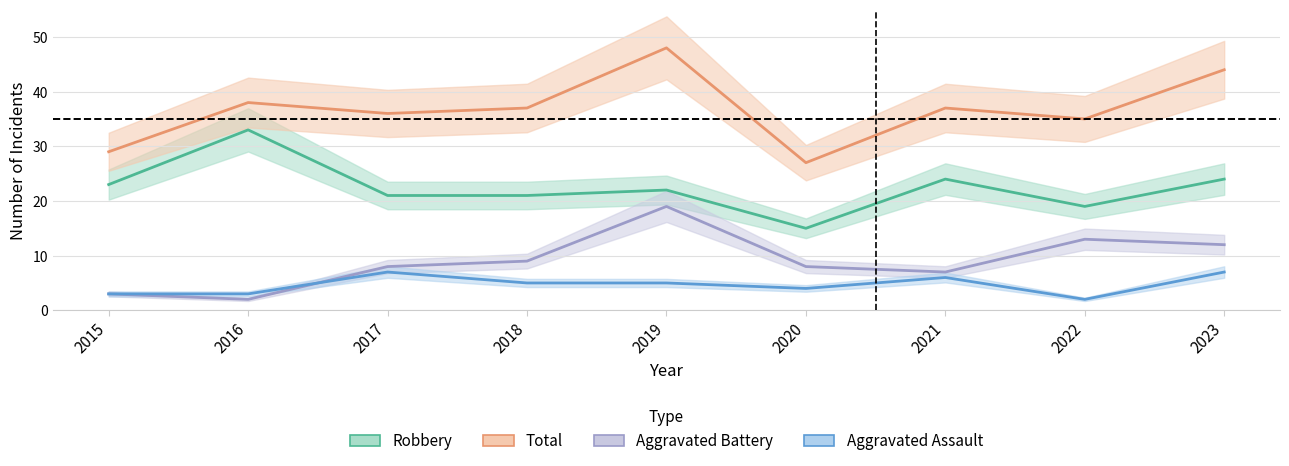

How many interior local valleys does the Aggravated Battery series have?

2